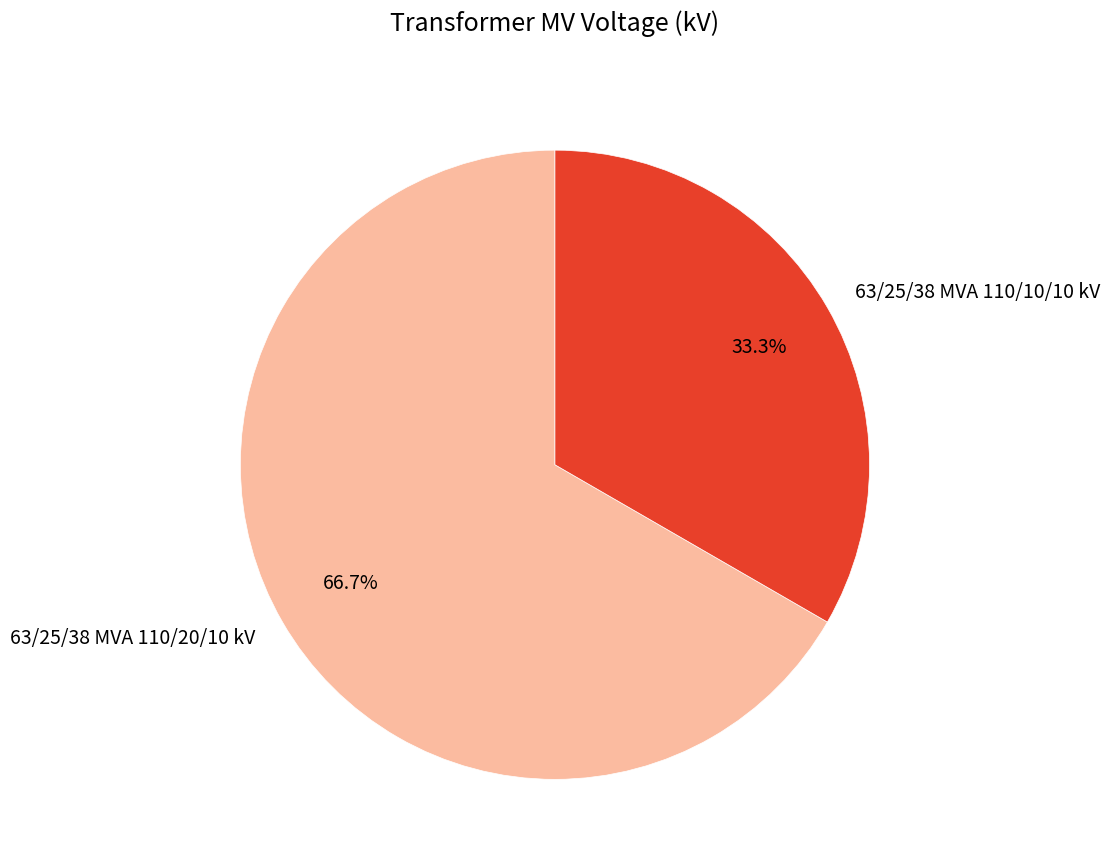

The 63/25/38 MVA 110/10/10 kV slice represents 20% of the pie. True or false?

False